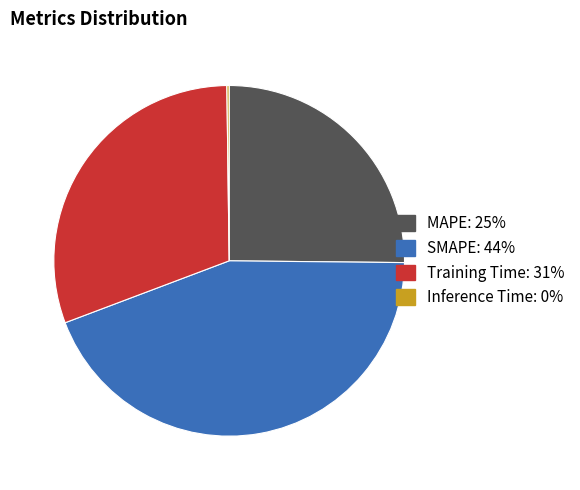

True or false: SMAPE accounts for 55% of the total.

False